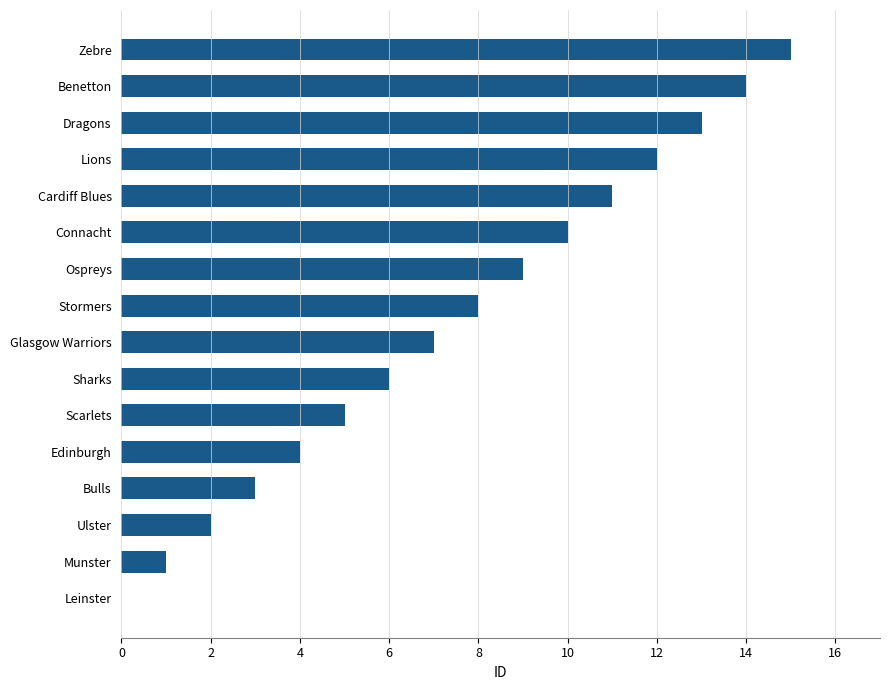

How many distinct data groups are displayed?

1